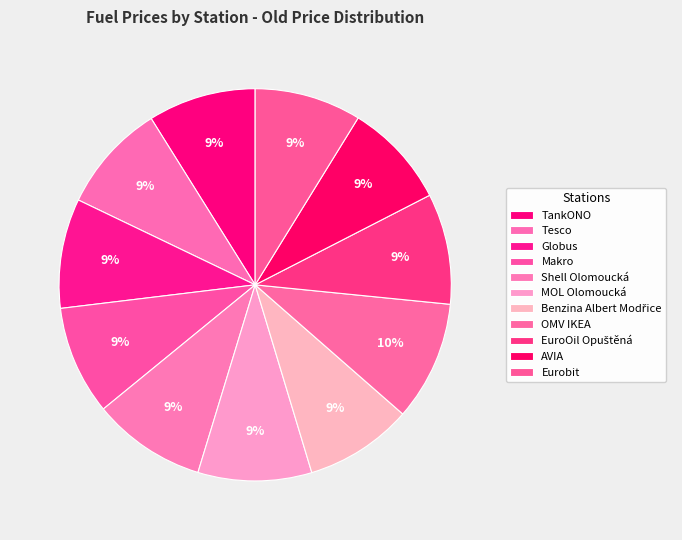

Rank the categories by value from highest to lowest.

OMV IKEA, Shell Olomoucká, MOL Olomoucká, EuroOil Opuštěná, Globus, Makro, Tesco, TankONO, Benzina Albert Modřice, Eurobit, AVIA